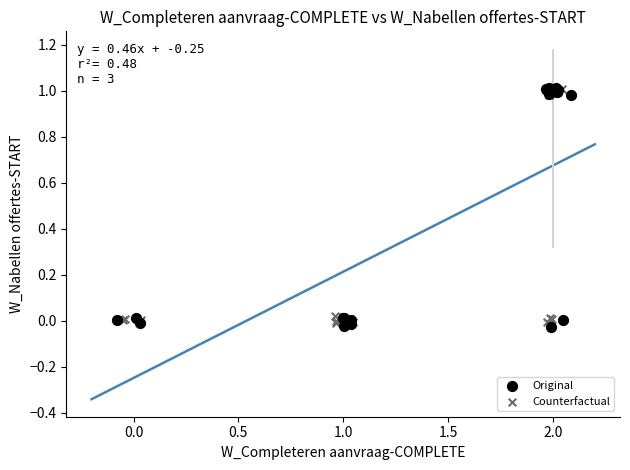

Which series reaches the minimum Y coordinate?

Original